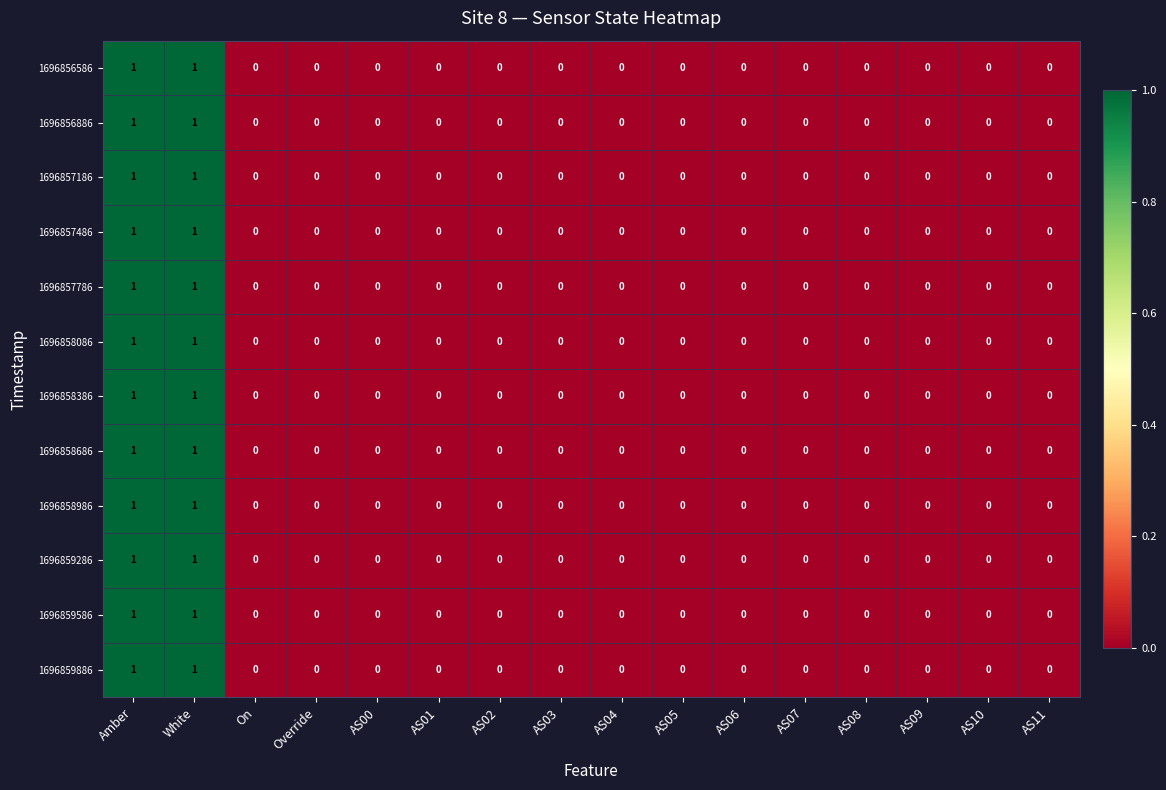

Is the value of 1696857486 at White greater than the value of 1696858086 at AS11?

Yes